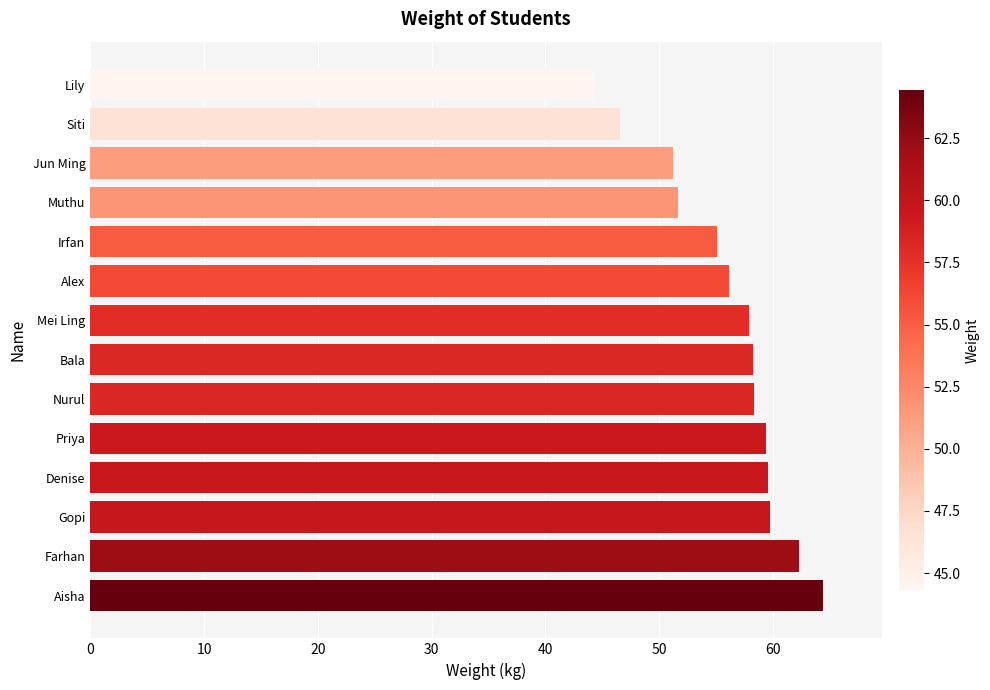

Approximately how many times larger is the value at Irfan compared to Farhan?

0.9